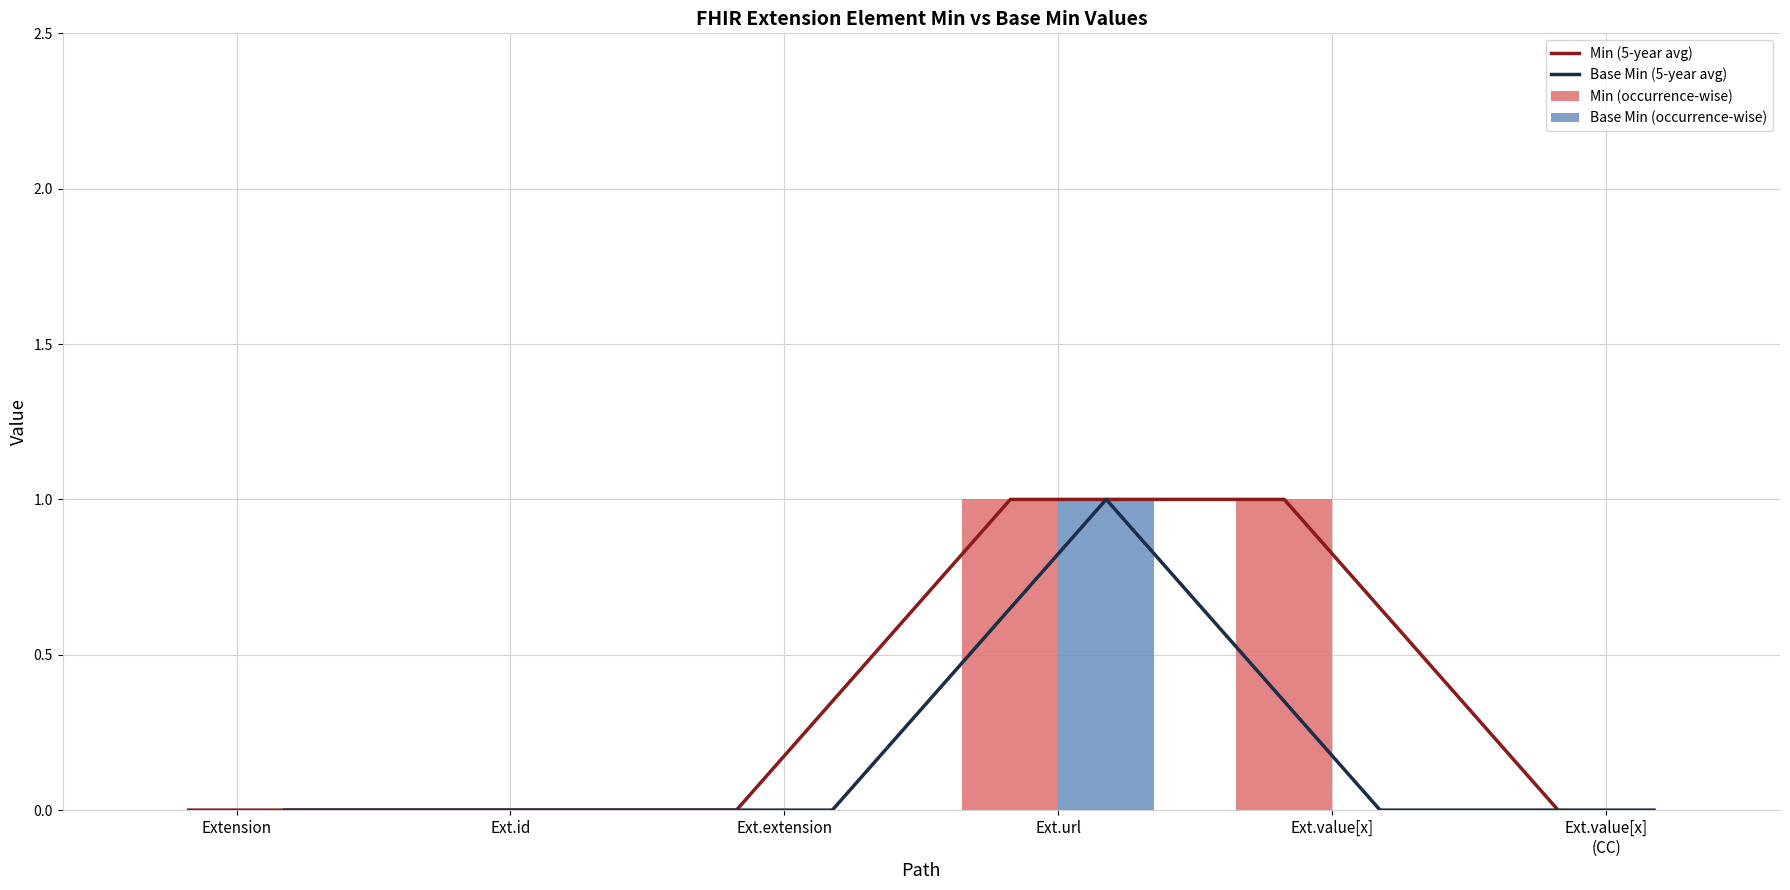

Reading right to left, extract all data points from this chart.

Min (5-year avg): 0	1	1	0	0	0
Base Min (5-year avg): 0	0	1	0	0	0
Min (occurrence-wise): 0	1	1	0	0	0
Base Min (occurrence-wise): 0	0	1	0	0	0